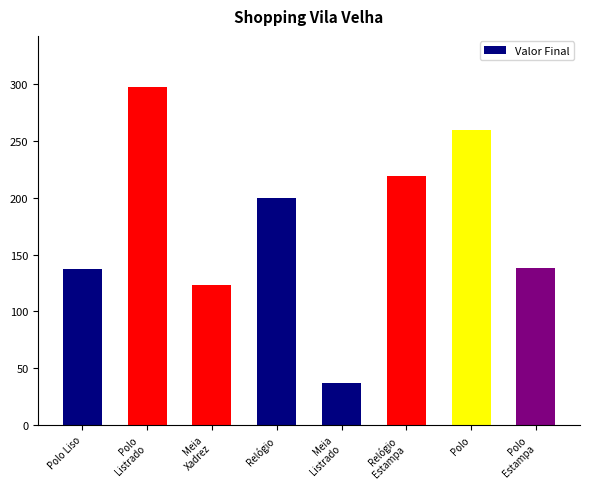

What is the change in value from Relógio to Meia
Listrado?

-163